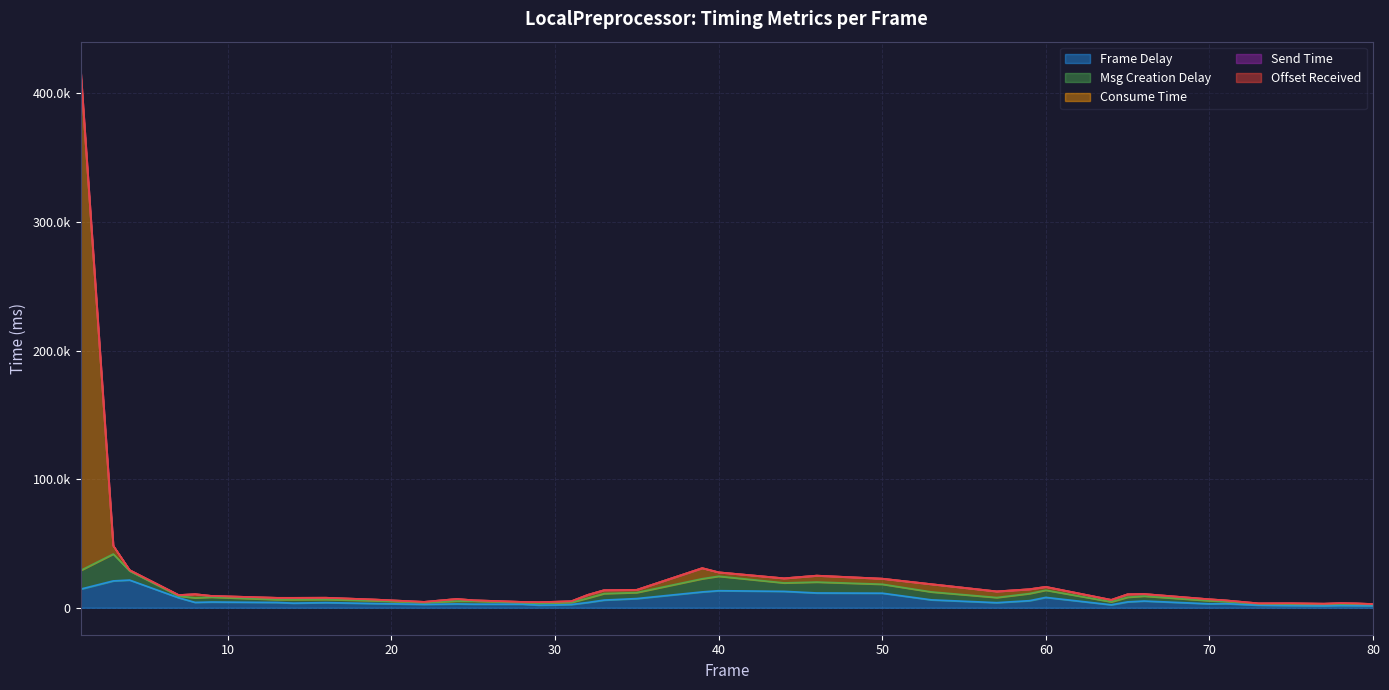

What is the sum of all send time values?

299.5